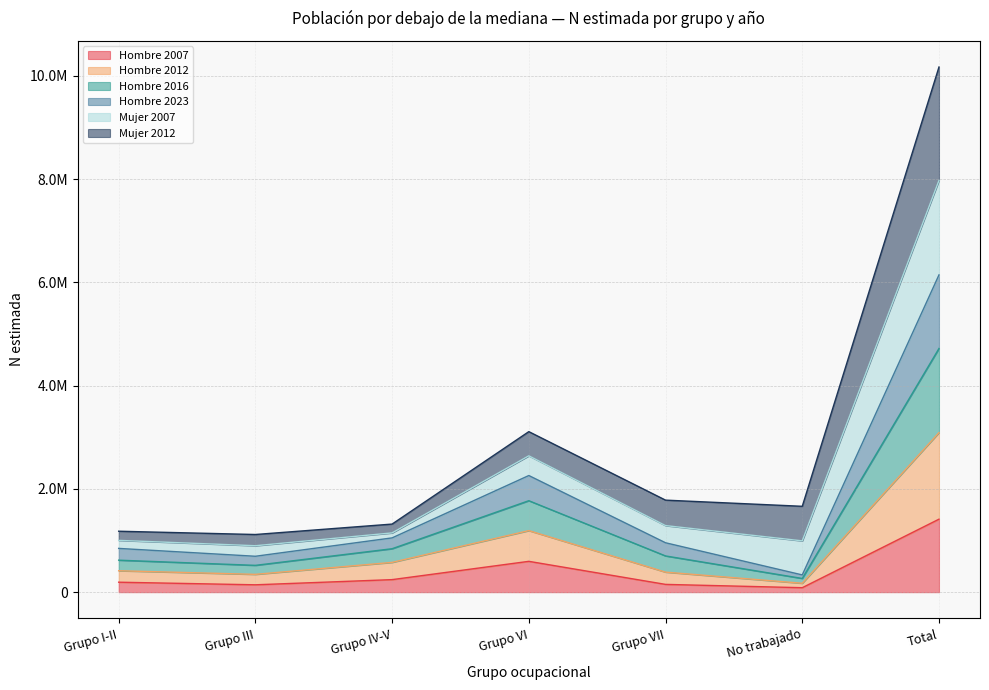

What are all the series names shown in the legend?

Hombre 2007, Hombre 2012, Hombre 2016, Hombre 2023, Mujer 2007, Mujer 2012